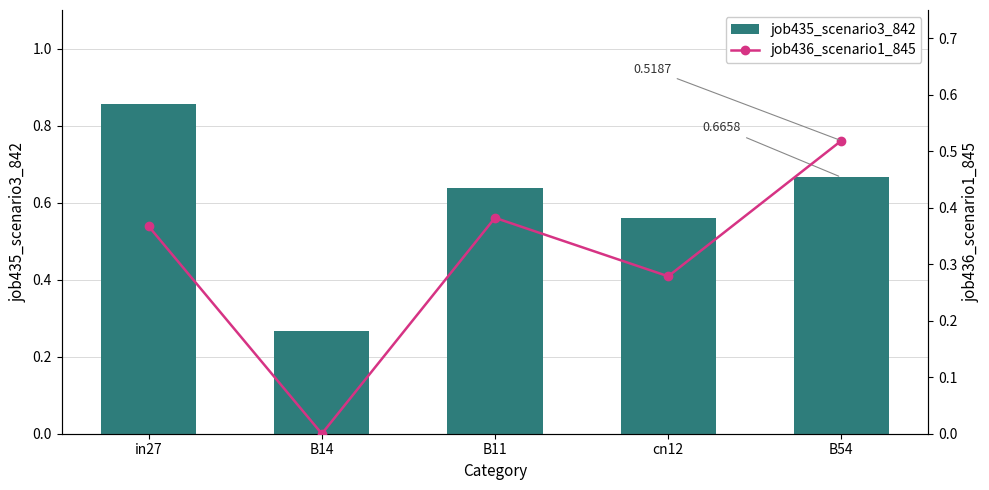

Which series has the largest range (max minus min)?

job435_scenario3_842